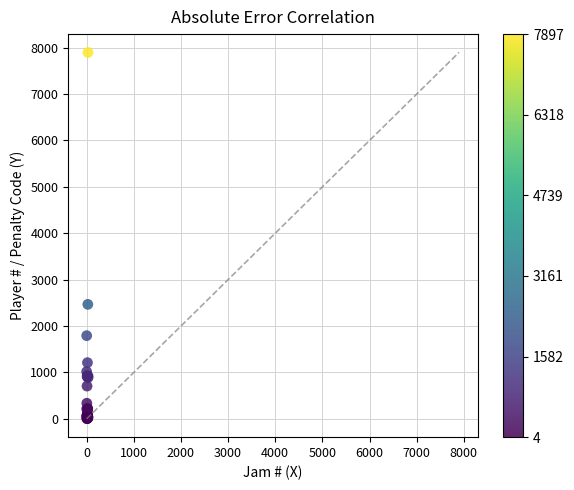

What Y value in the scatter plot is closest to 3950?

2468